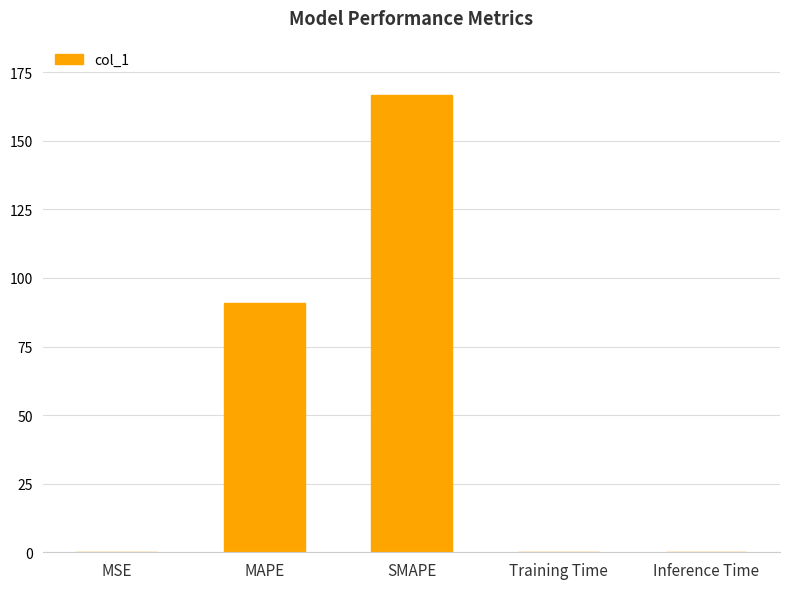

Between Inference Time and SMAPE, which is larger?

SMAPE